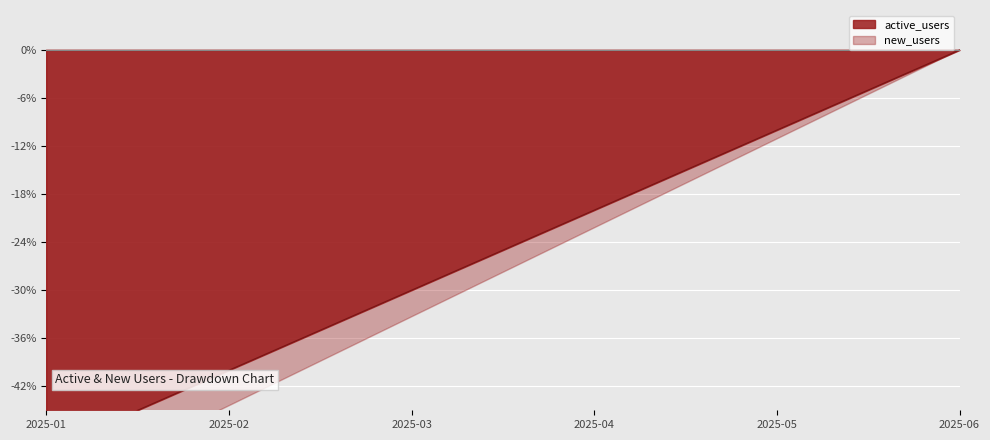

What is the value of the 1st point from the left?

-50